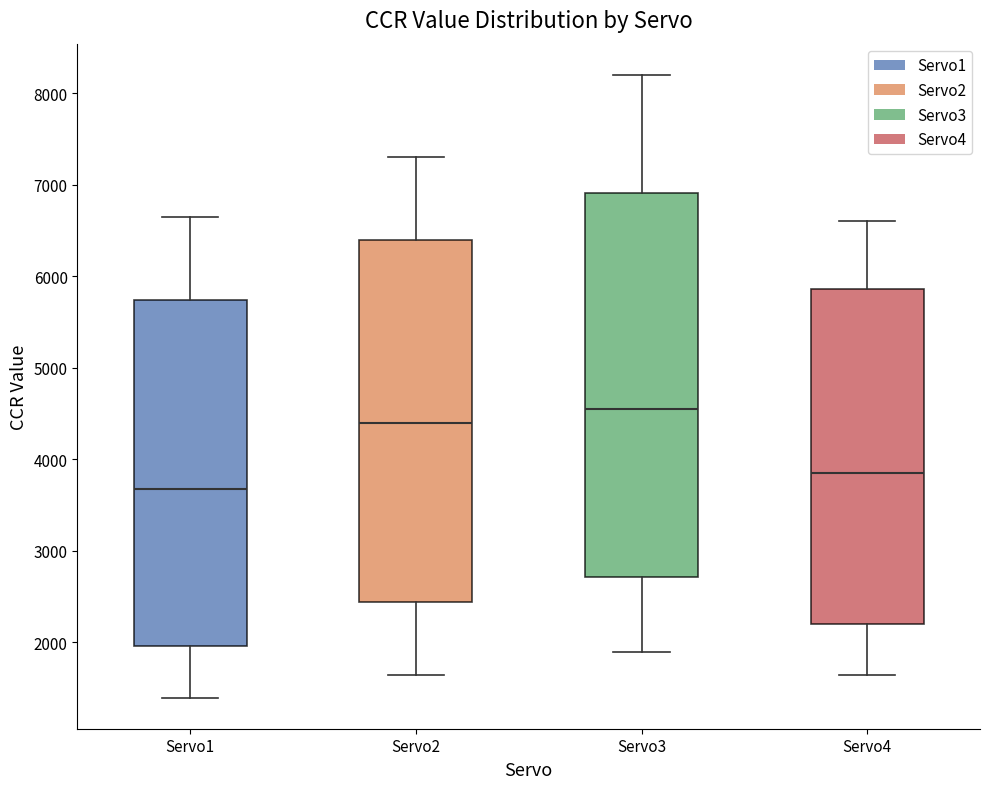

Which box is the tallest, from its lower edge to its upper edge?

Servo3